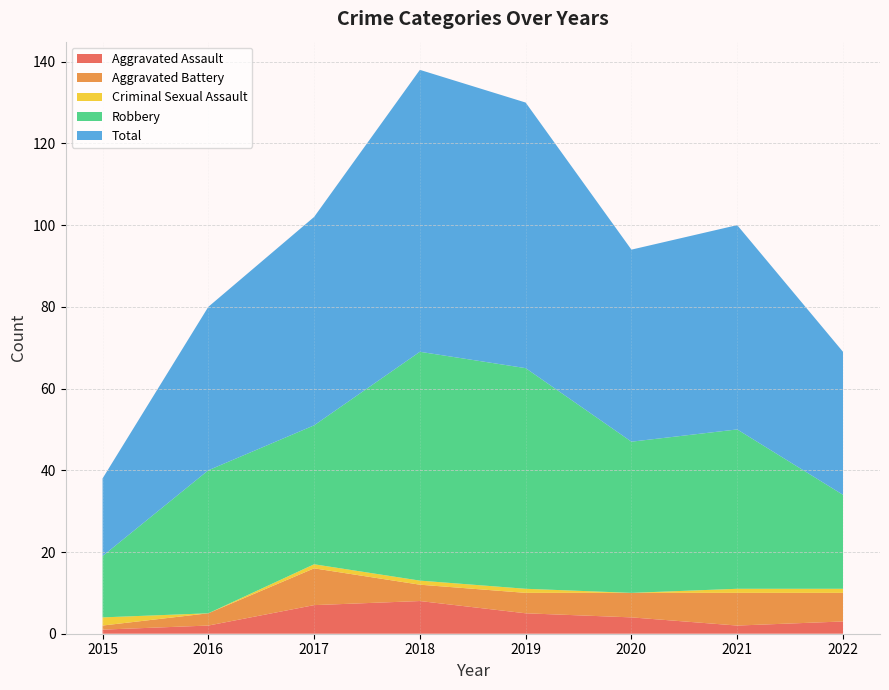

Reading left to right, what are all the values shown in this chart?

Aggravated Assault: 2015=1	2016=2	2017=7	2018=8	2019=5	2020=4	2021=2	2022=3
Aggravated Battery: 2015=1	2016=3	2017=9	2018=4	2019=5	2020=6	2021=8	2022=7
Criminal Sexual Assault: 2015=2	2016=0	2017=1	2018=1	2019=1	2020=0	2021=1	2022=1
Robbery: 2015=15	2016=35	2017=34	2018=56	2019=54	2020=37	2021=39	2022=23
Total: 2015=19	2016=40	2017=51	2018=69	2019=65	2020=47	2021=50	2022=35